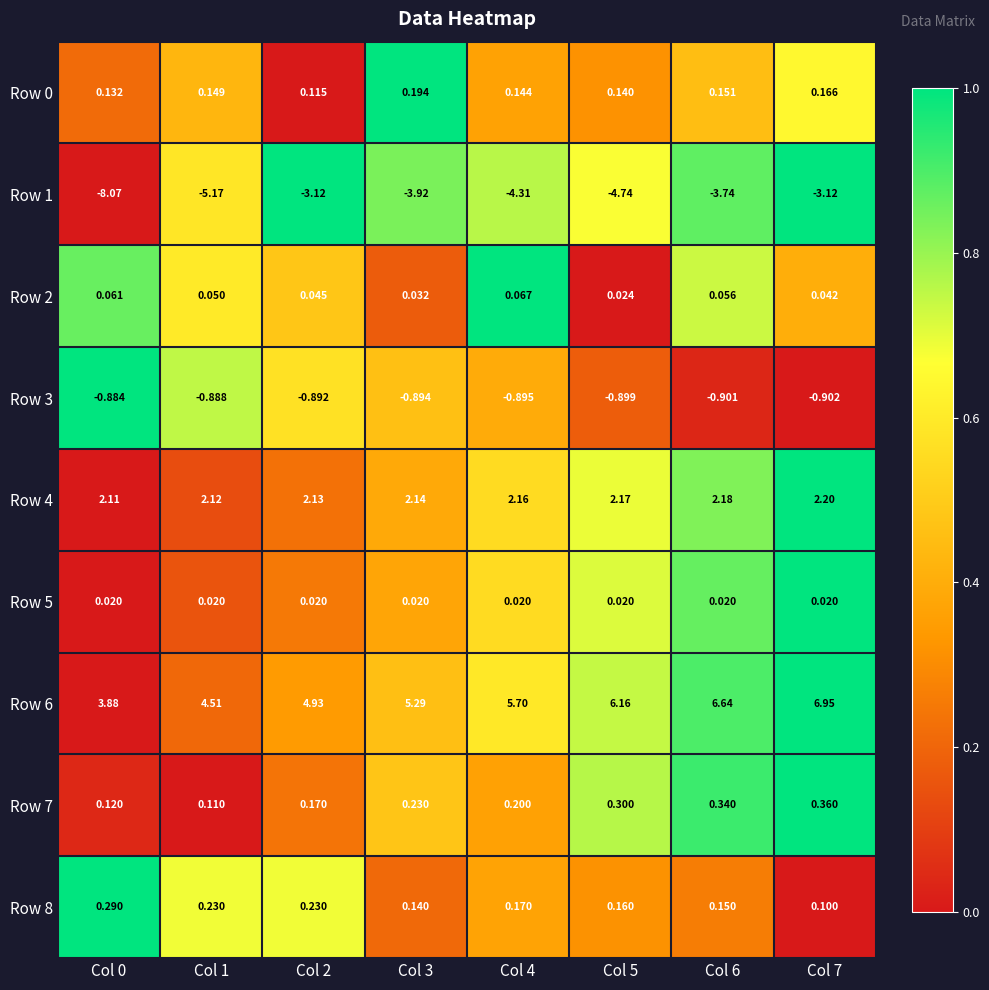

Is the value of Row 4 at Col 2 greater than the value of Row 2 at Col 5?

Yes